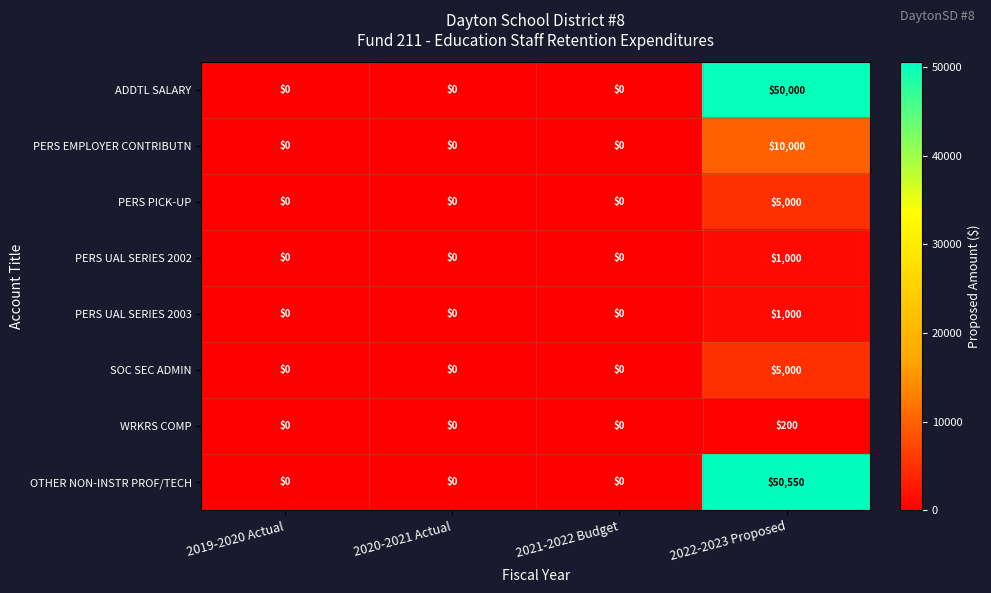

True or false: PERS UAL SERIES 2002 has a value of 566 at 2019-2020 Actual.

False